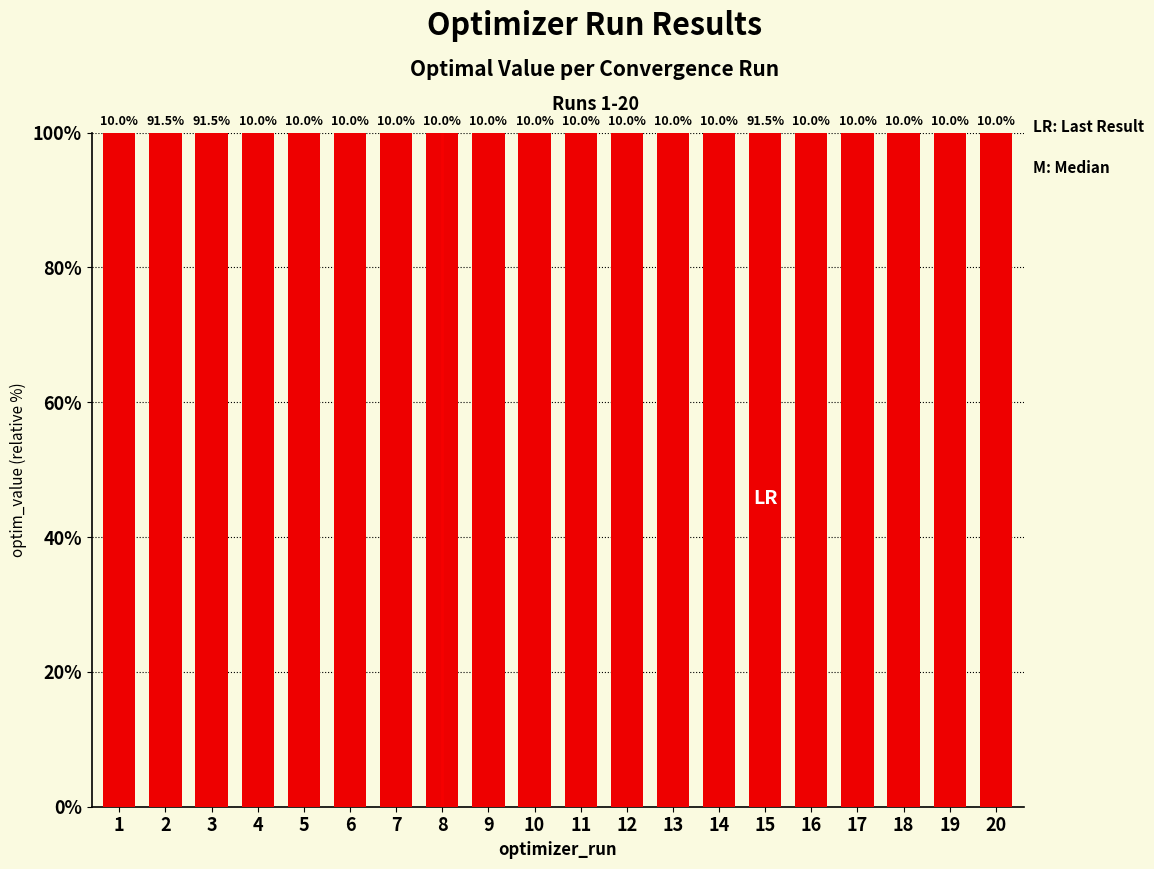

True or false: the data shows 18.1 at 10.

False